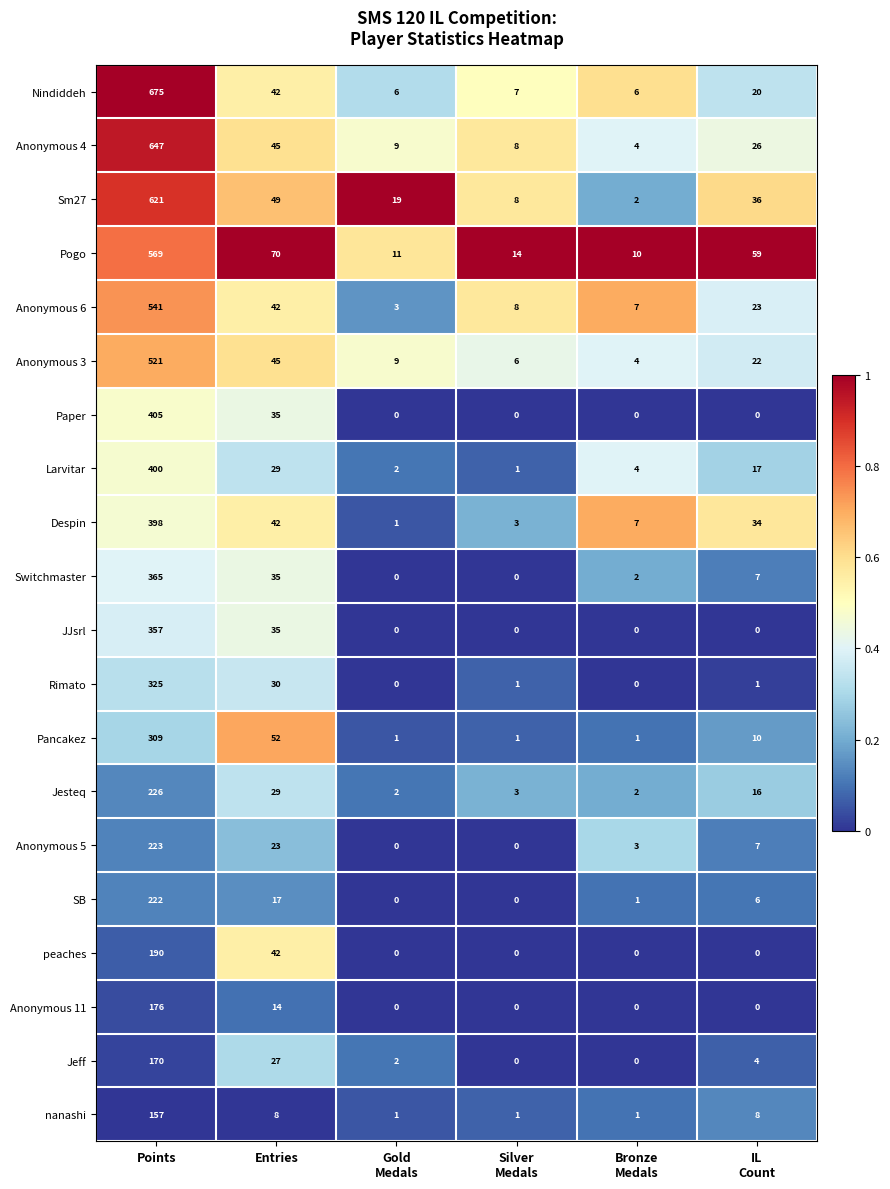

What is the difference between the highest and lowest values at Entries?

62